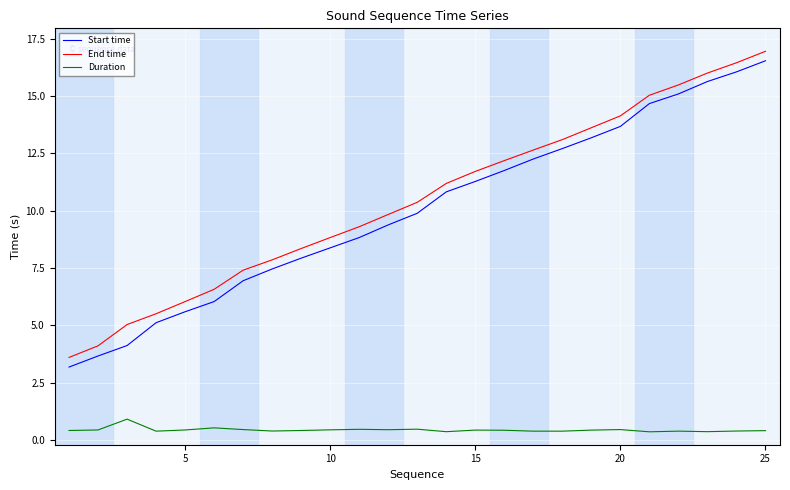

What is the greatest value displayed?

16.9